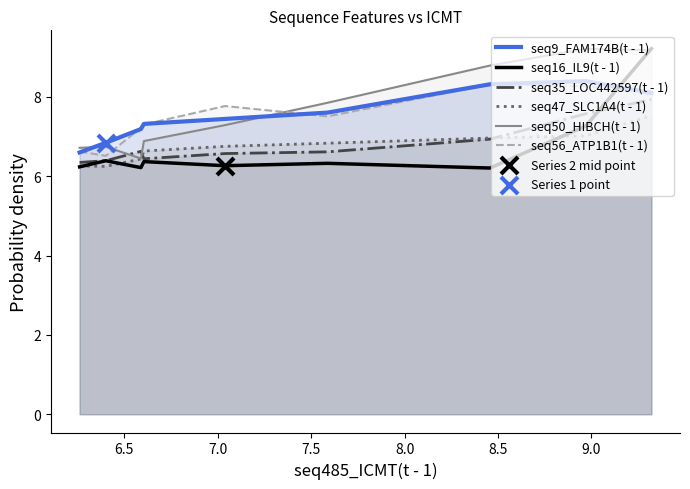

What is the lowest value of the seq50_HIBCH(t - 1) series?

6.4